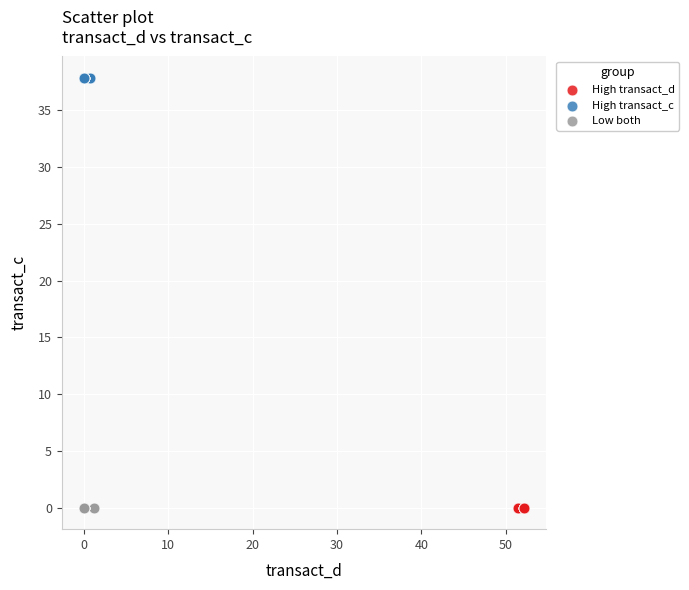

Which series contains the highest Y value?

High transact_c